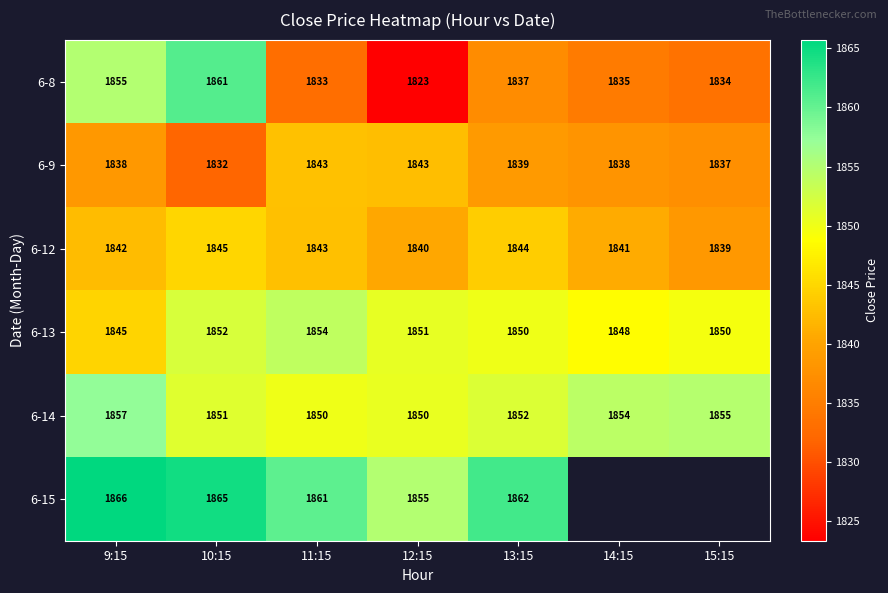

At which label does 6-12 reach its peak?

10:15